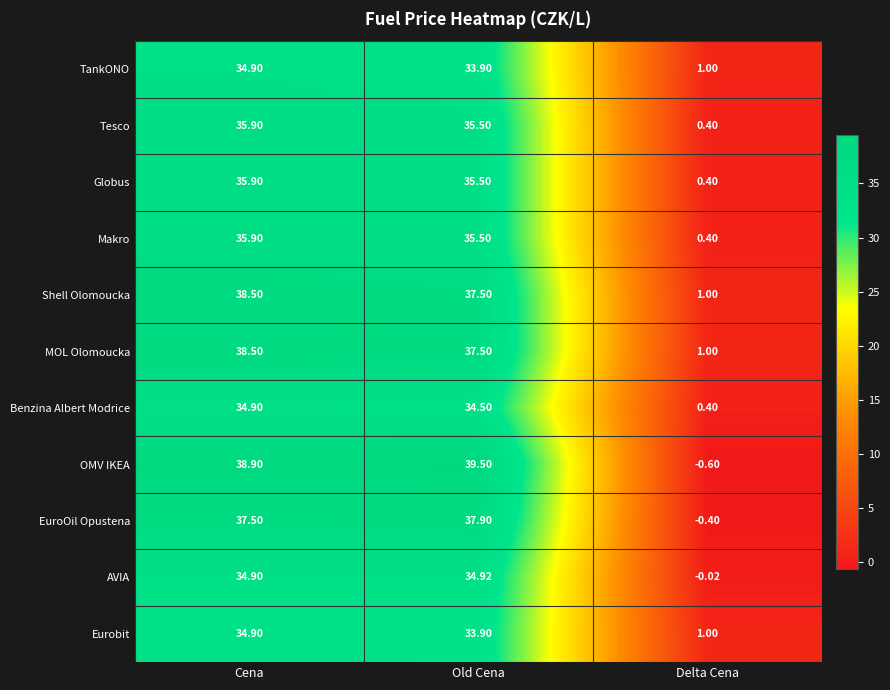

Which series has the widest spread of values?

OMV IKEA